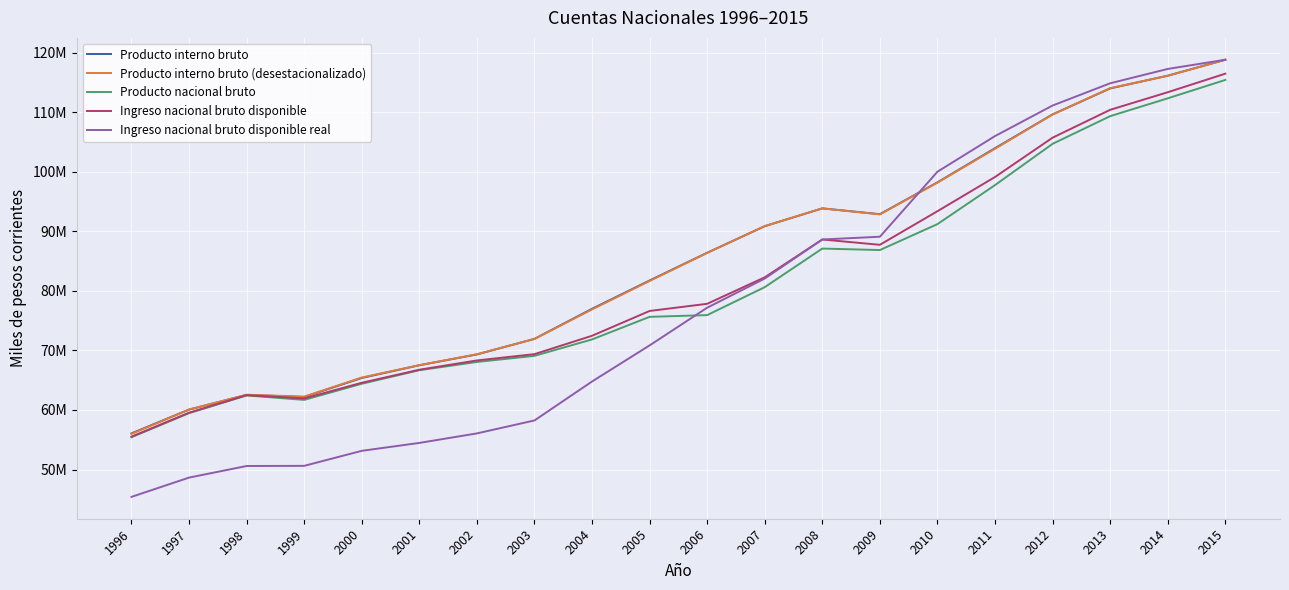

What is the spread (max minus min) of values at 1996?

10658648